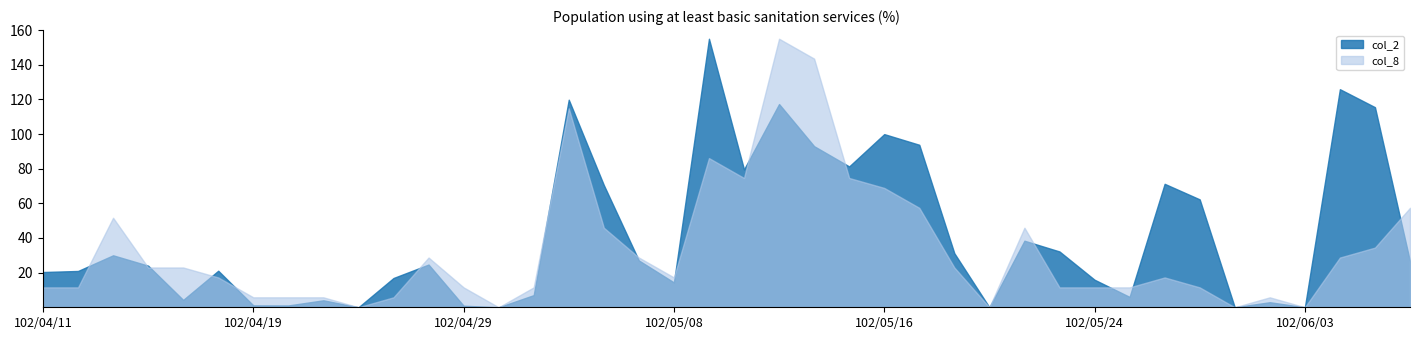

How many interior local valleys does the col_2 series have?

11